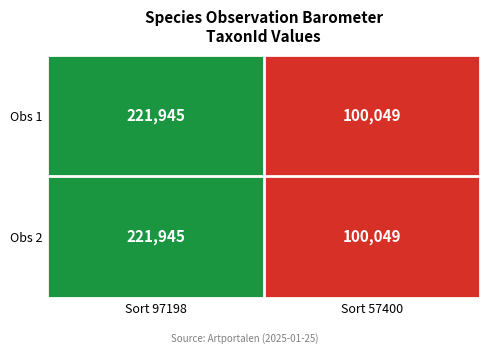

What is the average value of the Obs 1 series?

160997